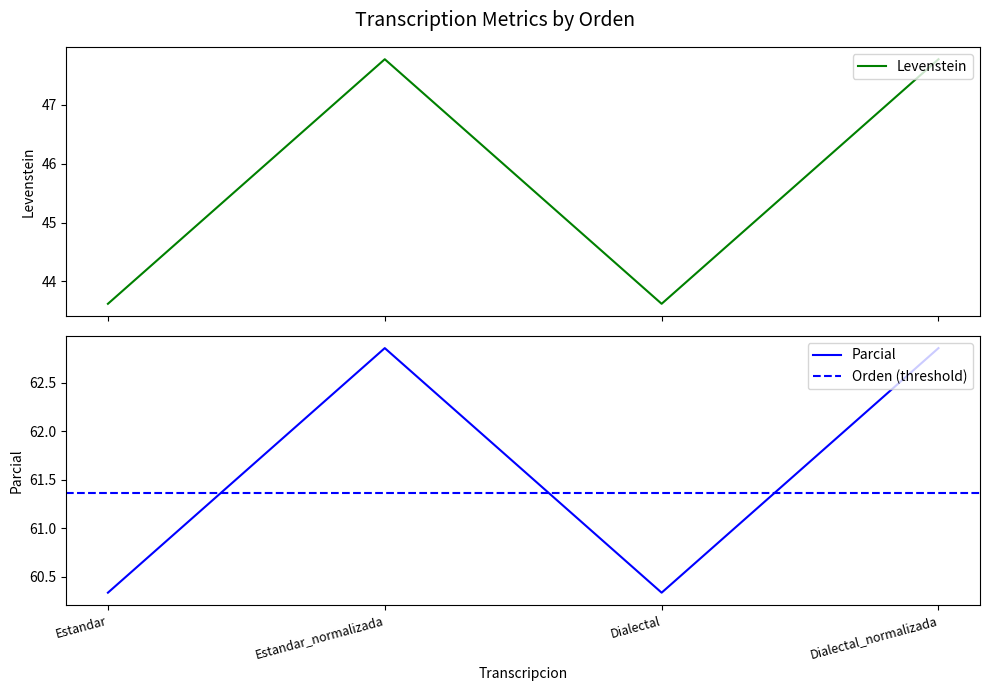

Reading left to right, what are all the values shown in this chart?

Levenstein: Estandar=43.6	Estandar_normalizada=47.8	Dialectal=43.6	Dialectal_normalizada=47.8
Parcial: Estandar=60.3	Estandar_normalizada=62.9	Dialectal=60.3	Dialectal_normalizada=62.9